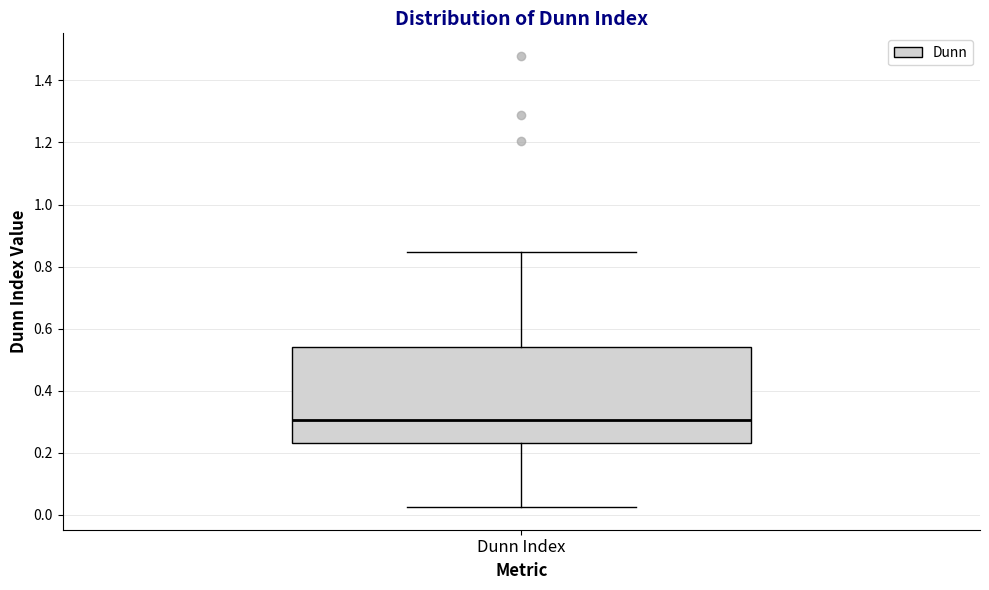

Where is the upper edge of the box for Dunn Index on the y-axis? The values are not printed on the chart, so give them approximately, as read against the axis.

0.54